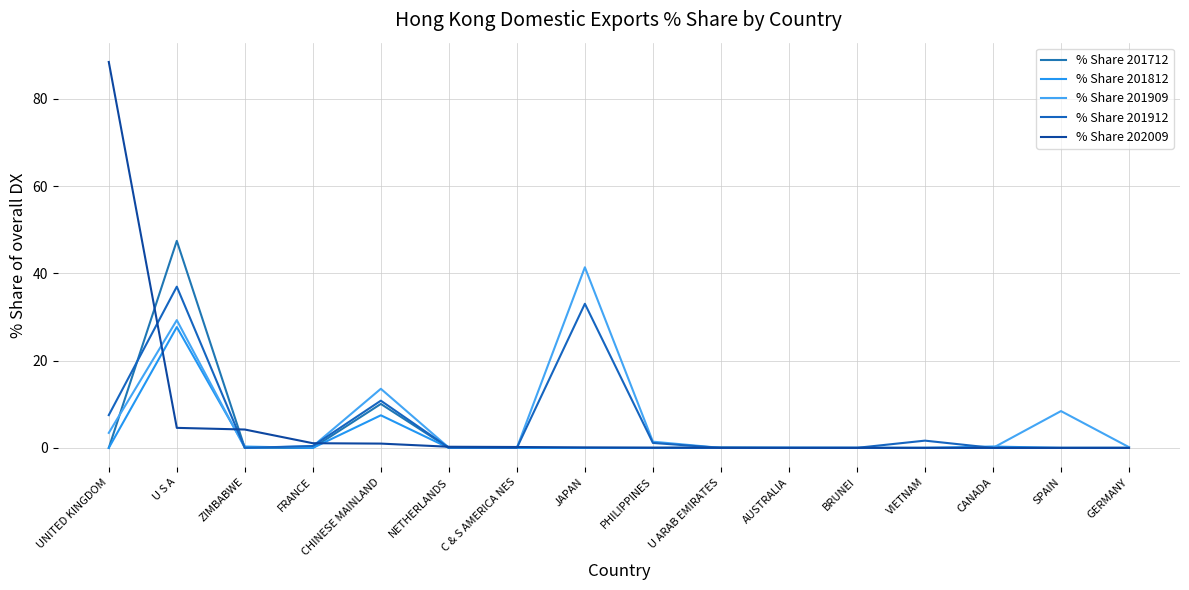

At which label does % Share 202009 reach its peak?

UNITED KINGDOM